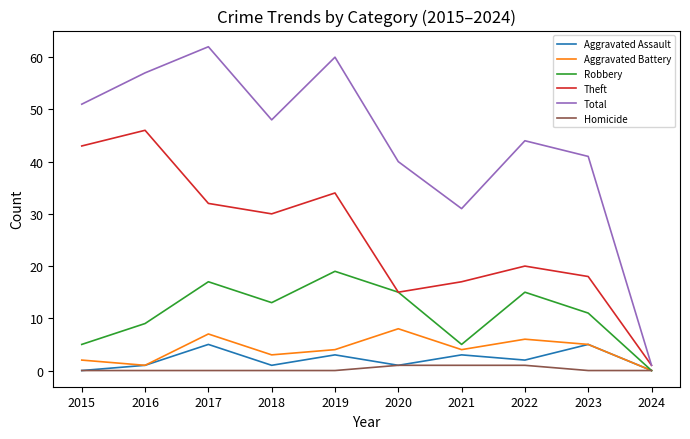

What is the highest value of the Total series?

62